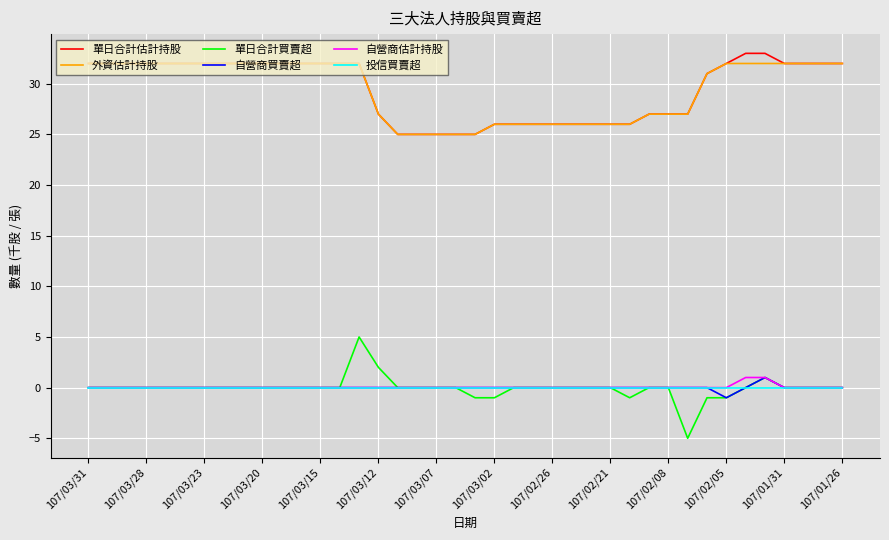

Does the chart have visible grid lines?

Yes